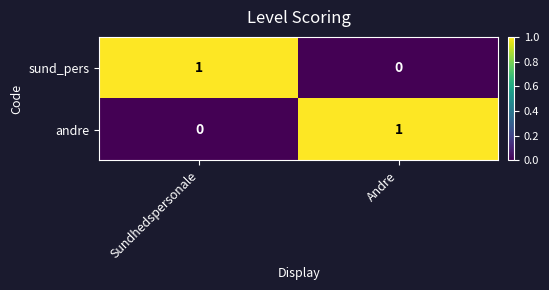

Is the value of andre at Andre greater than the value of sund_pers at Andre?

Yes